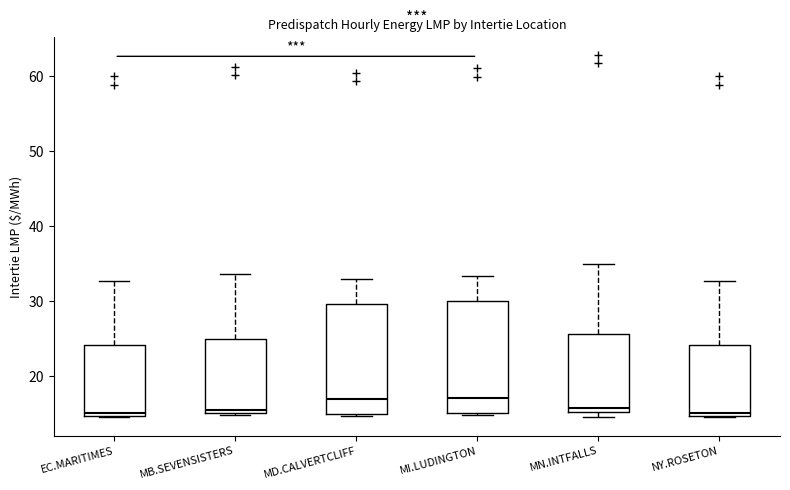

Reading left to right, read every box against the y-axis: the position of its median line, the range the box covers, and the ends of its whiskers. The values are not printed on the chart, so give them approximately, as read against the axis.

EC.MARITIMES: median 15 (just above the box's lower edge), box 15 to 24, whiskers 15 to 33
MB.SEVENSISTERS: median 15 (just above the box's lower edge), box 15 to 25, whiskers 15 (just below the box's lower edge) to 34
MD.CALVERTCLIFF: median 17, box 15 to 30, whiskers 15 to 33
MI.LUDINGTON: median 17, box 15 to 30, whiskers 15 to 33
MN.INTFALLS: median 16, box 15 to 26, whiskers 14 to 35
NY.ROSETON: median 15 (just above the box's lower edge), box 15 to 24, whiskers 15 to 33